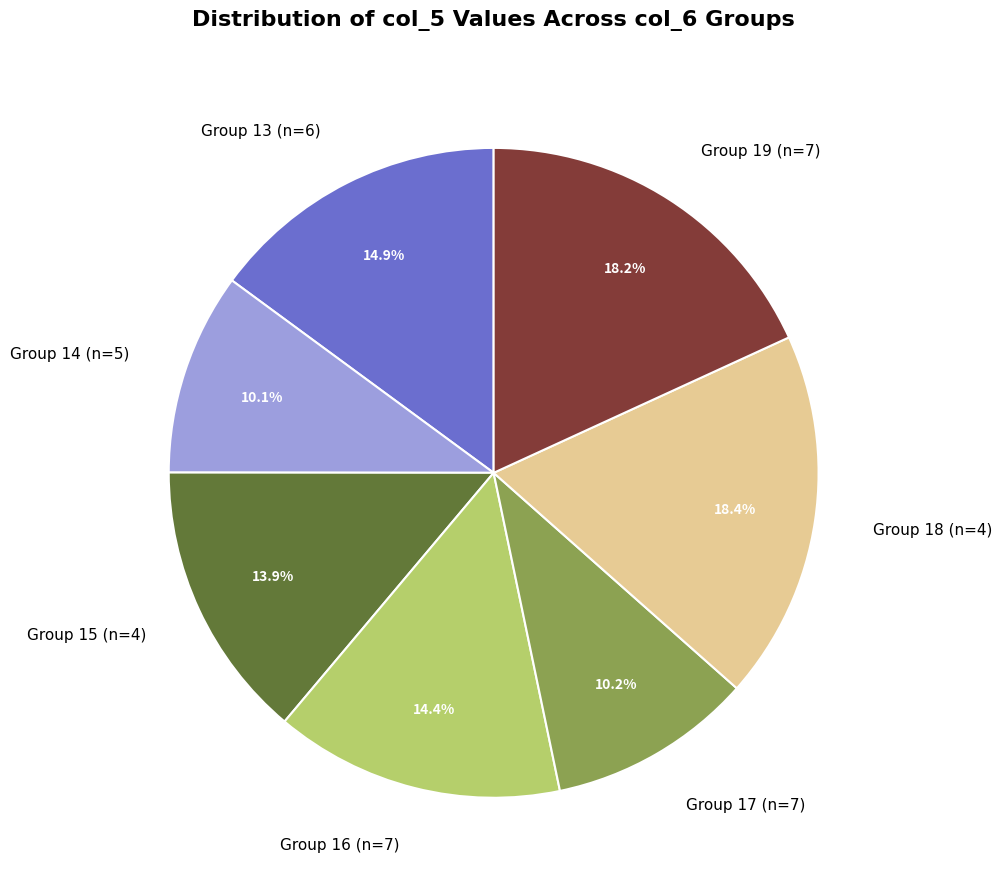

Approximately how many times larger is the value at Group 16 (n=7) compared to Group 15 (n=4)?

1.0